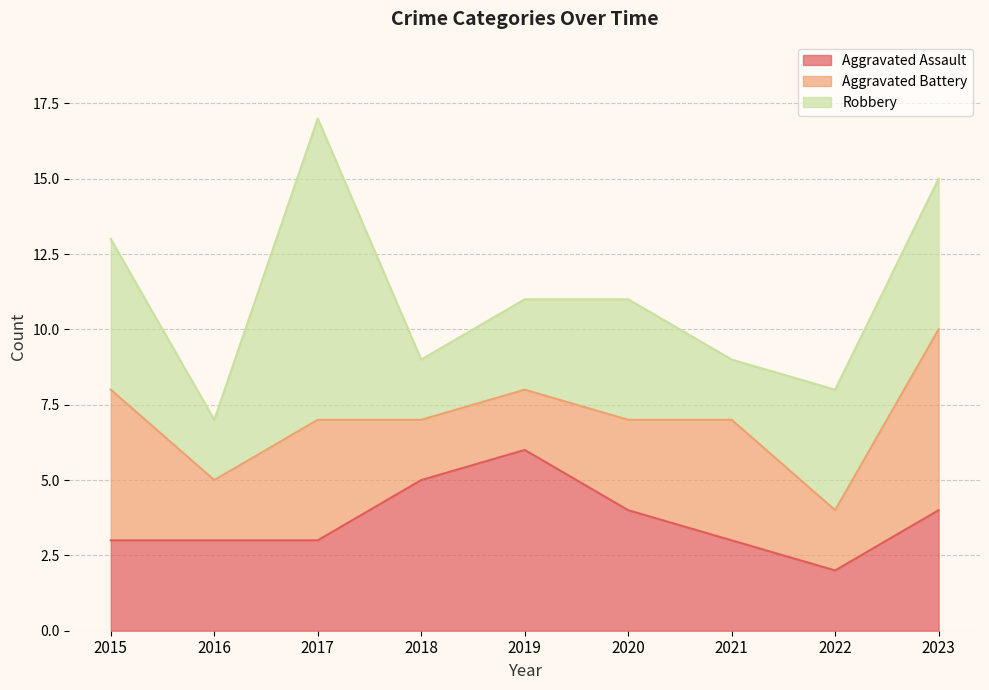

What is the spread (max minus min) of values at 2021?

2